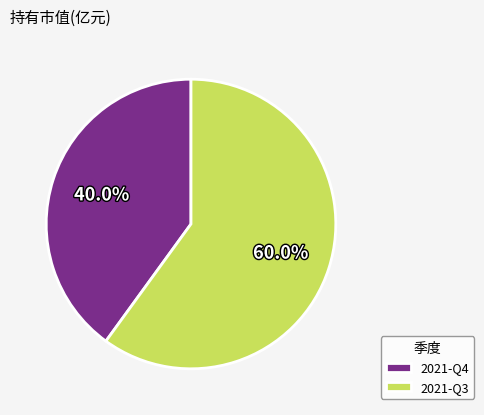

To the nearest percent, what is the combined percentage of 2021-Q3 and 2021-Q4?

100%